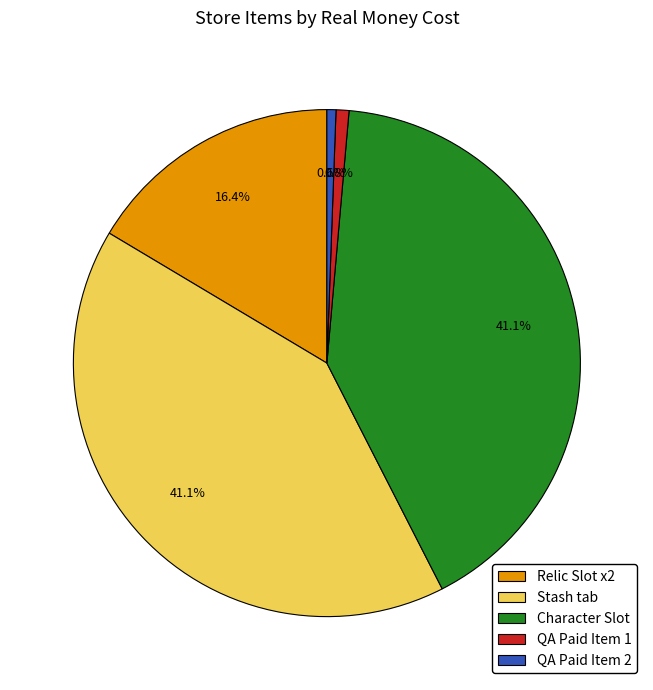

To the nearest percent, what is the average slice percentage?

20%